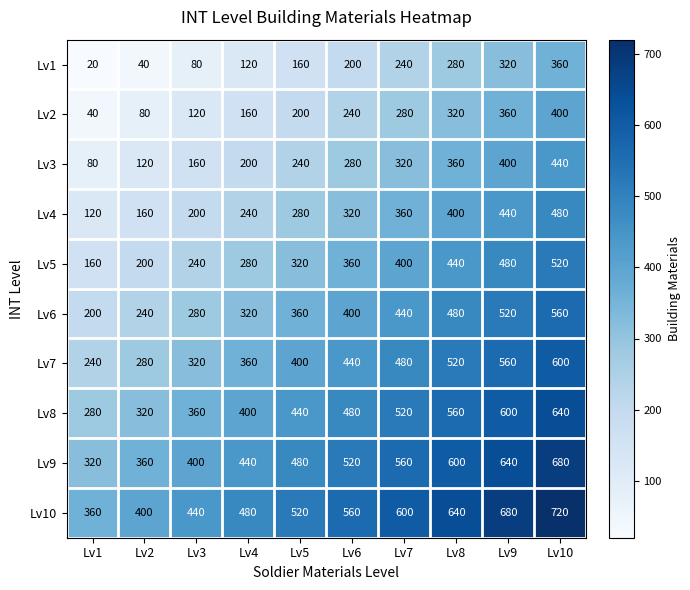

What is the sum of all Lv6 values?

3800